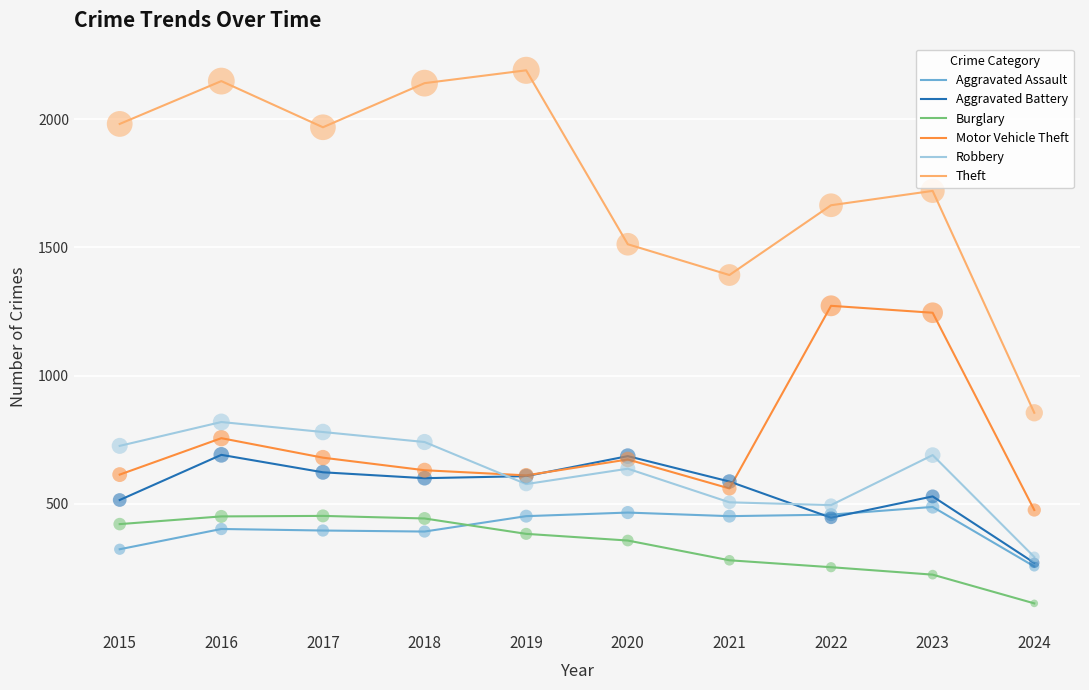

What is the difference between the highest and lowest values at 2020?

1155